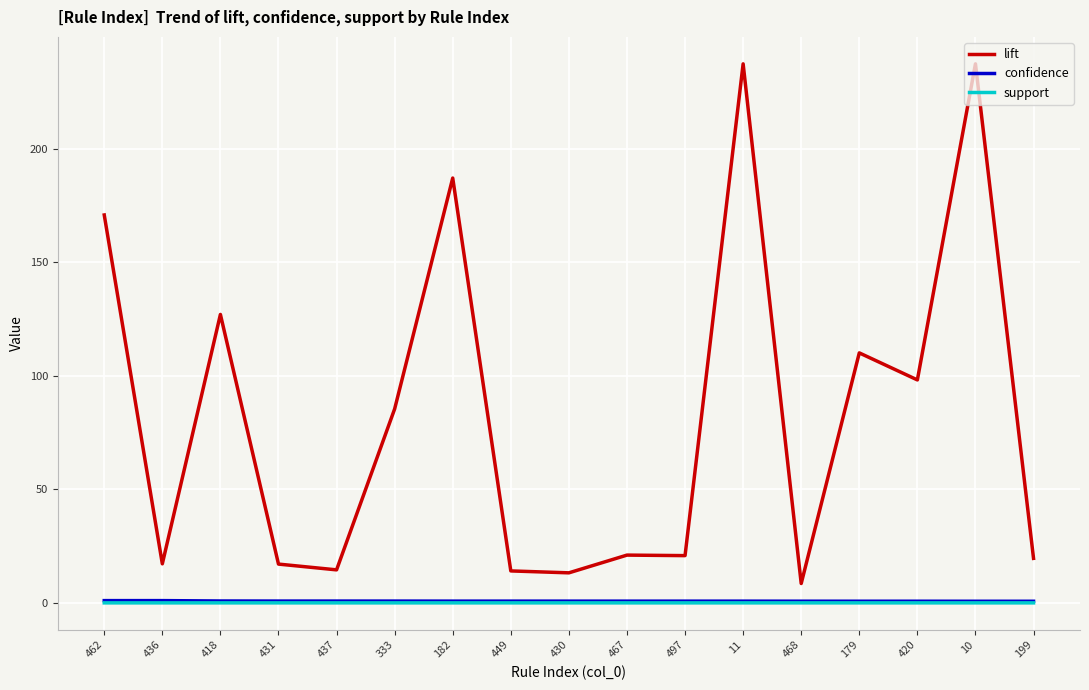

What is the spread (max minus min) of values at 10?

237.3